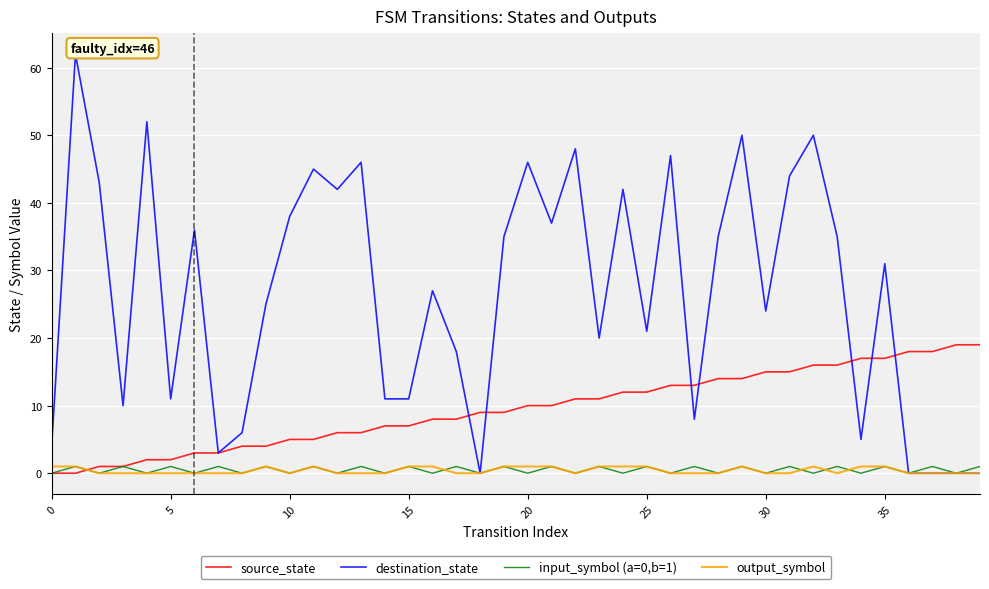

Count the input_symbol (a=0,b=1) values in the range 0 to 1.

40